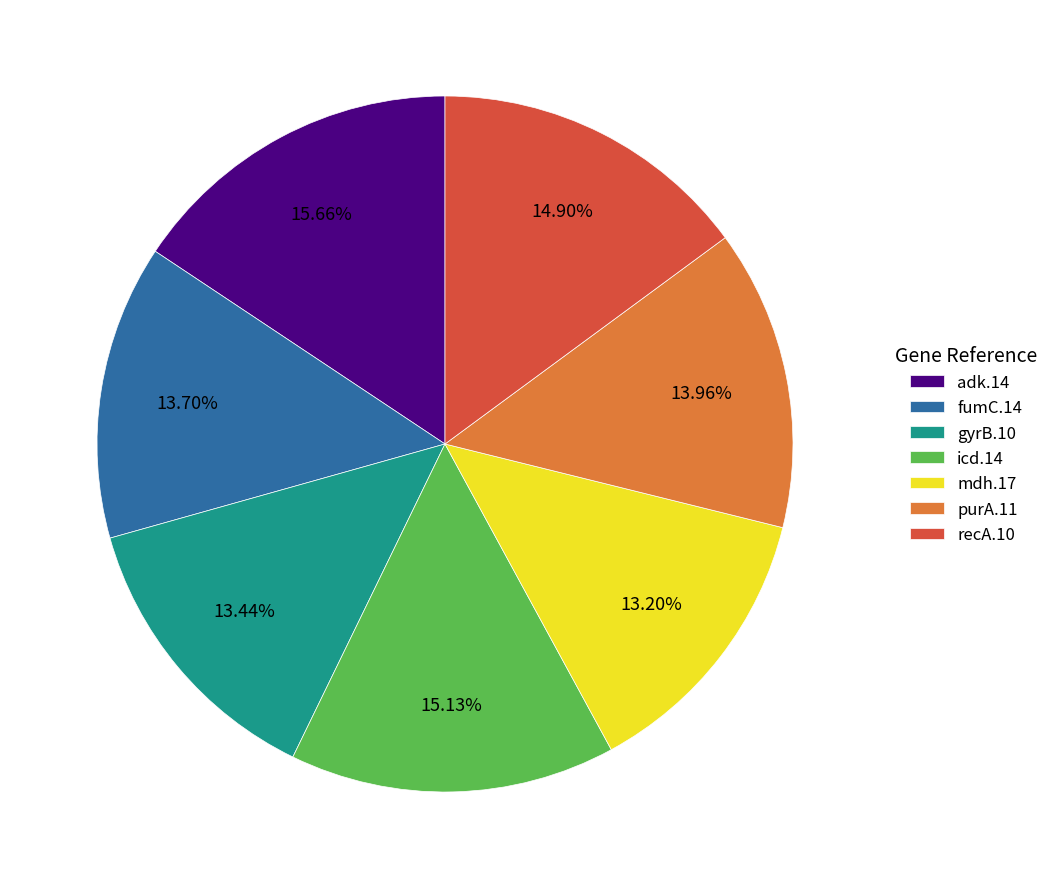

What percentage is the purA.11 slice, to the nearest percent?

14%